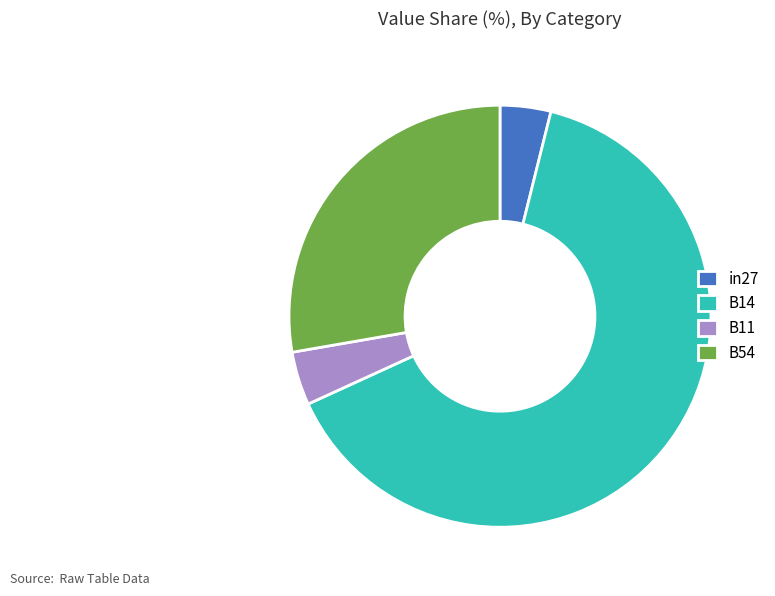

True or false: in27 accounts for 9% of the total.

False